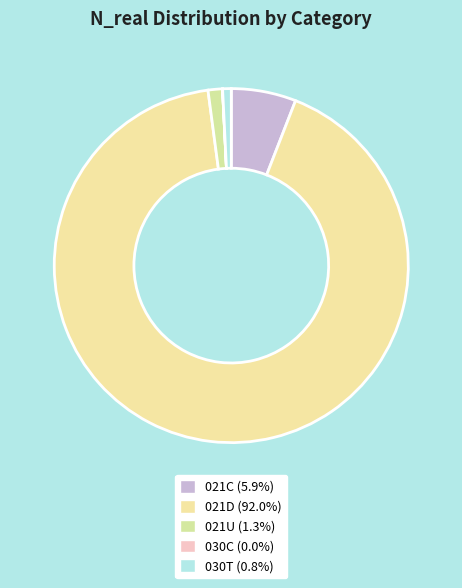

How many segments does this pie chart have?

5